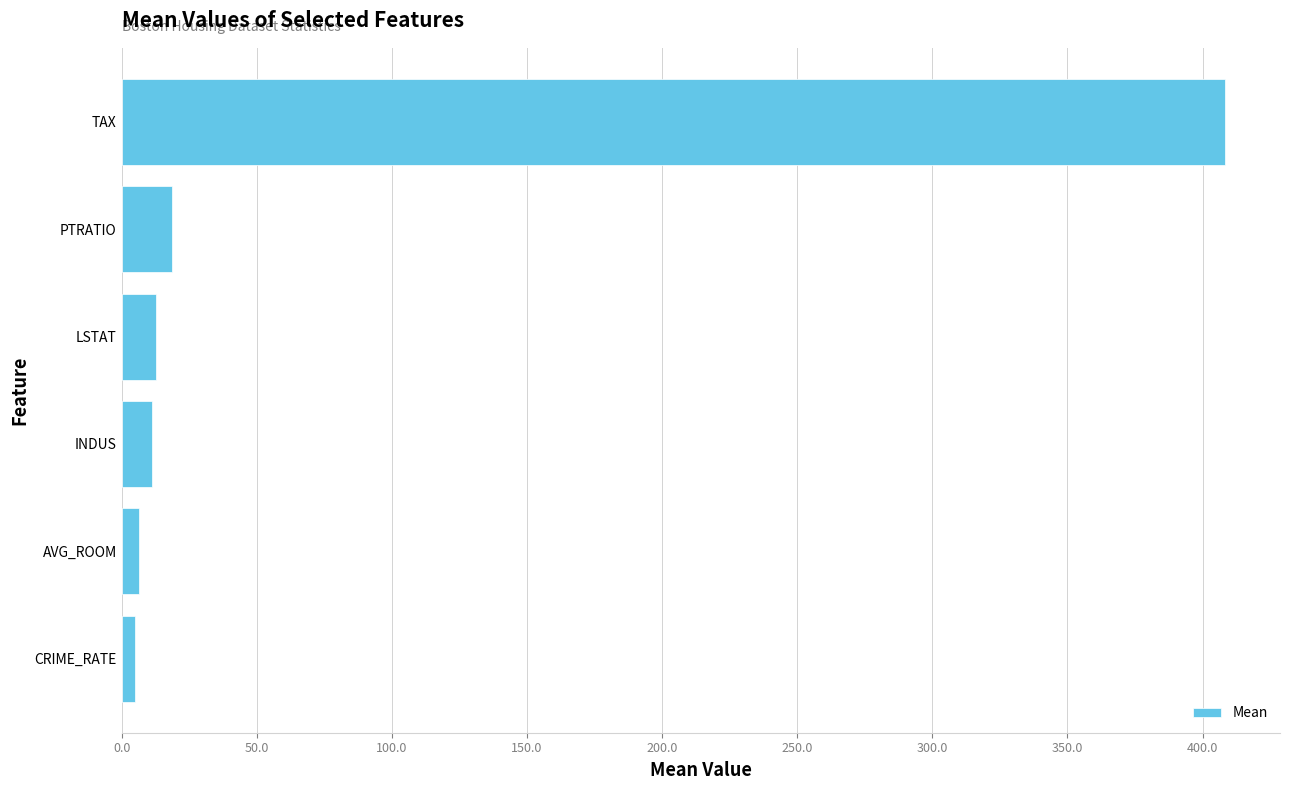

What is the difference between the maximum and minimum values?

403.4